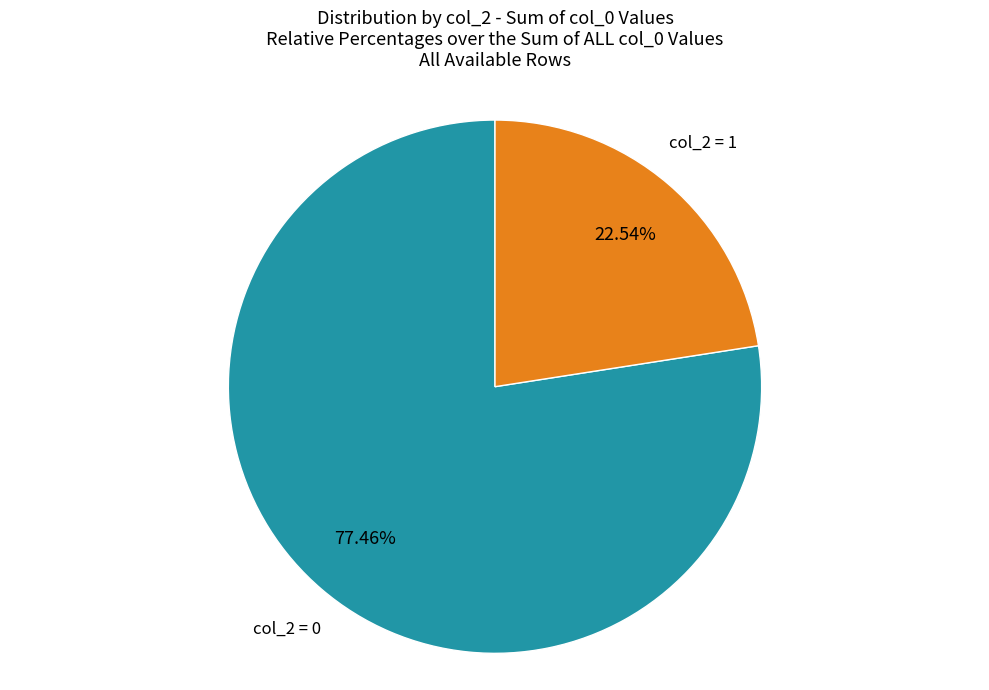

Is there a majority slice in this chart?

Yes